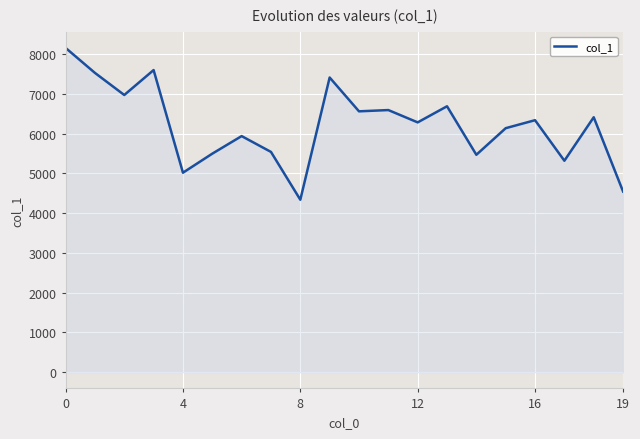

What is the maximum value shown in the chart?

8159